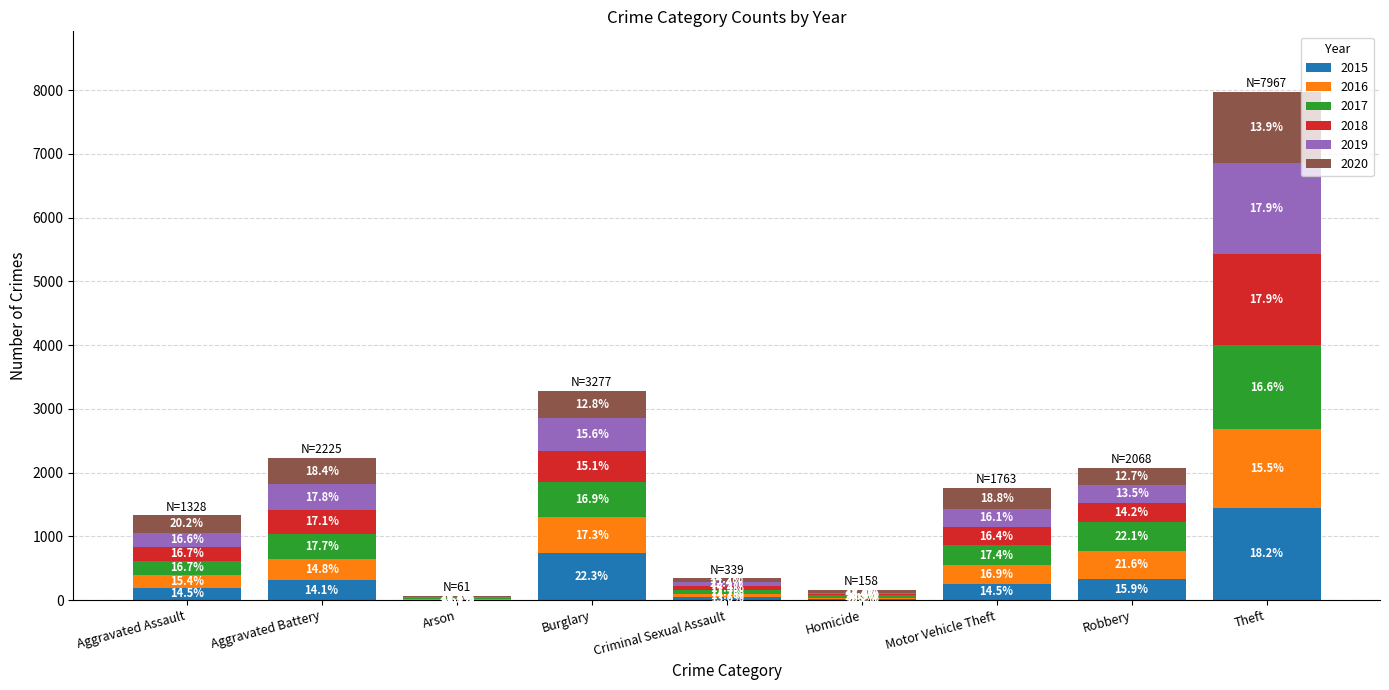

Is it true that 2019 equals 397 at Aggravated Battery?

True